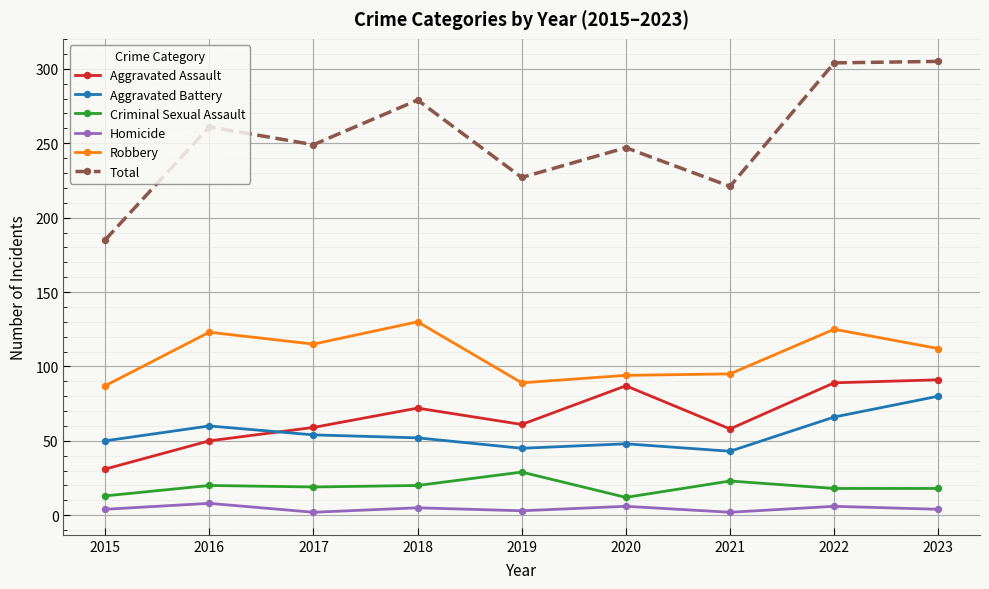

At how many categories does at least one series exceed 156?

9